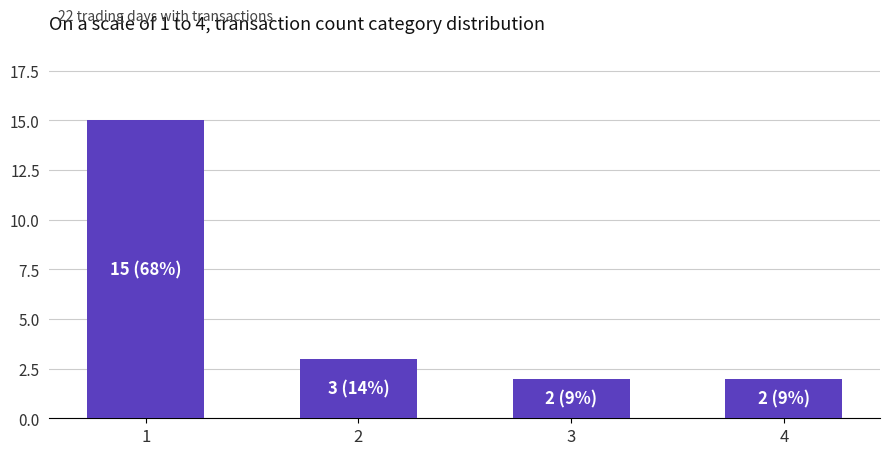

The chart shows a value of 4 at 1. True or false?

False